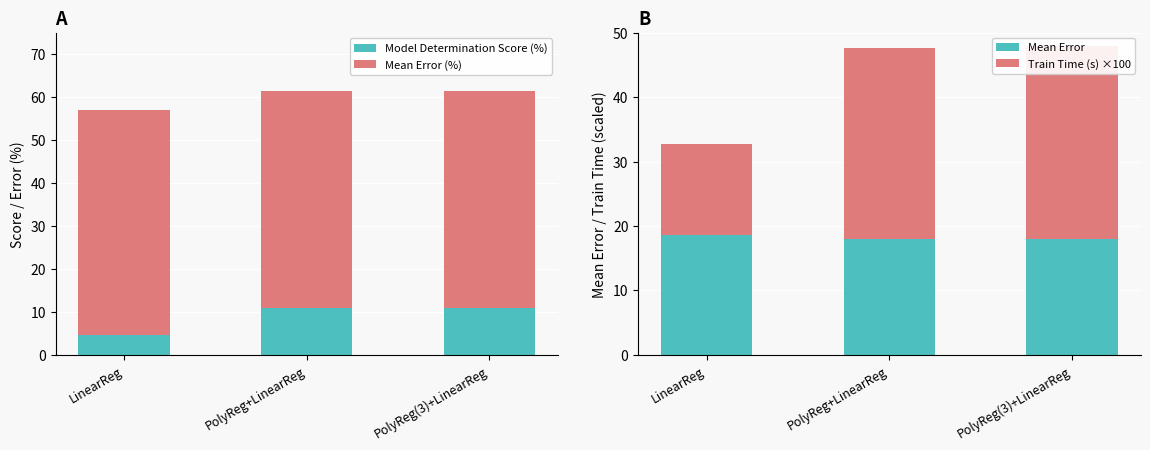

What is the difference between the highest and lowest values at PolyReg(3)+LinearReg?

39.5